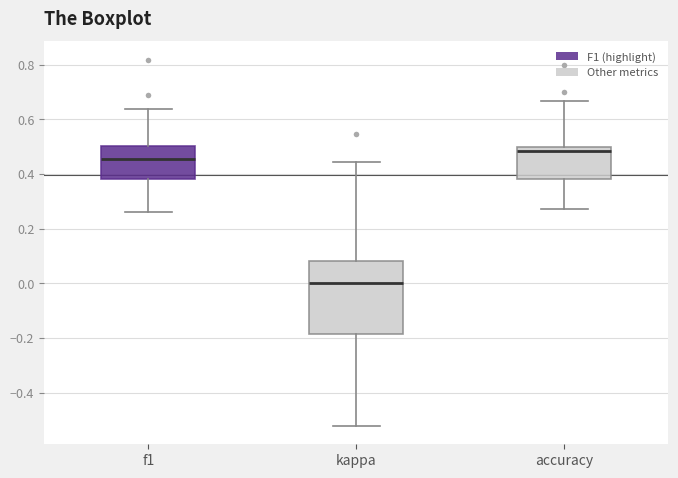

Reading left to right, read every box against the y-axis: the position of its median line, the range the box covers, and the ends of its whiskers. The values are not printed on the chart, so give them approximately, as read against the axis.

f1: median 0.46, box 0.38 to 0.50, whiskers 0.26 to 0.64
kappa: median 0.00, box -0.18 to 0.08, whiskers -0.52 to 0.44
accuracy: median 0.48, box 0.38 to 0.50, whiskers 0.28 to 0.66